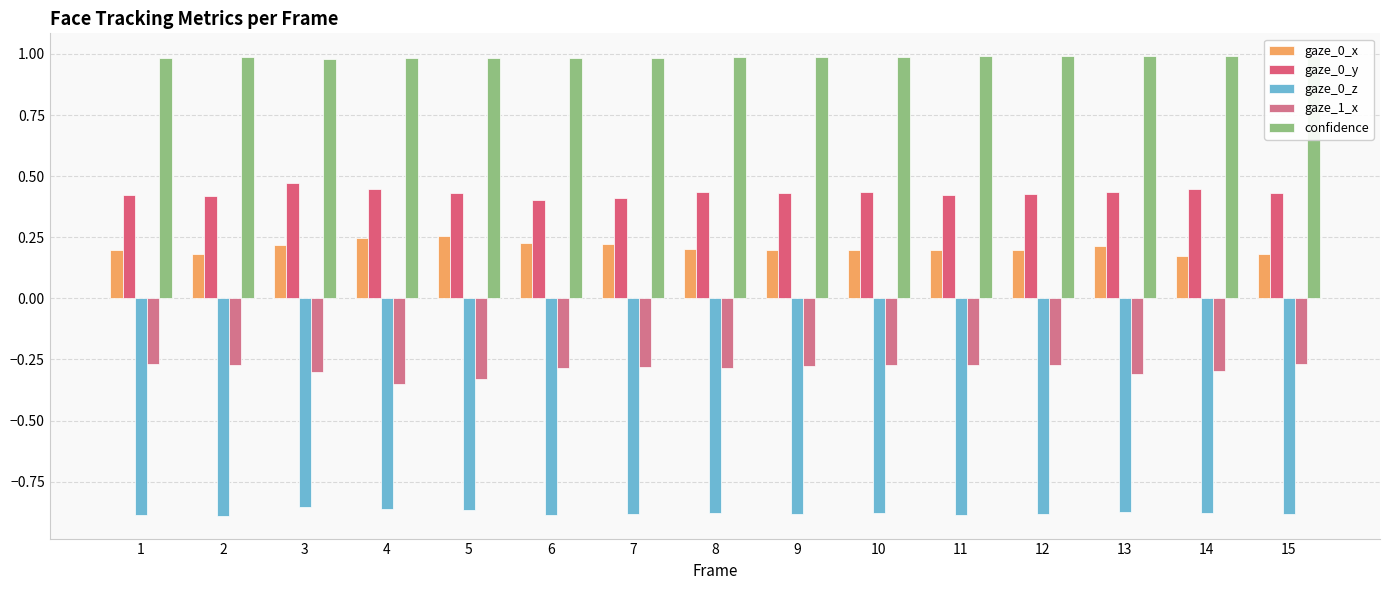

Which series has the largest total across all categories?

confidence